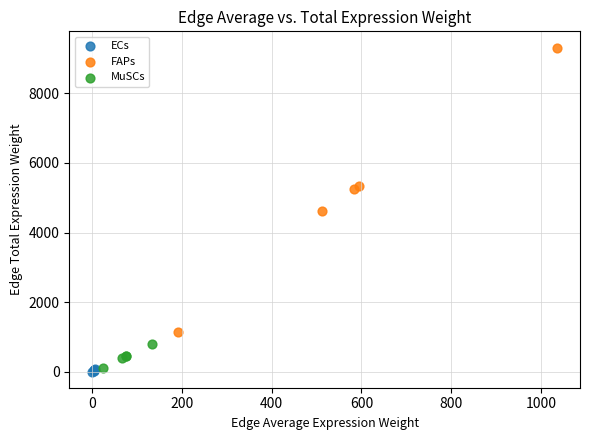

Which series has the largest Y range (max minus min)?

FAPs